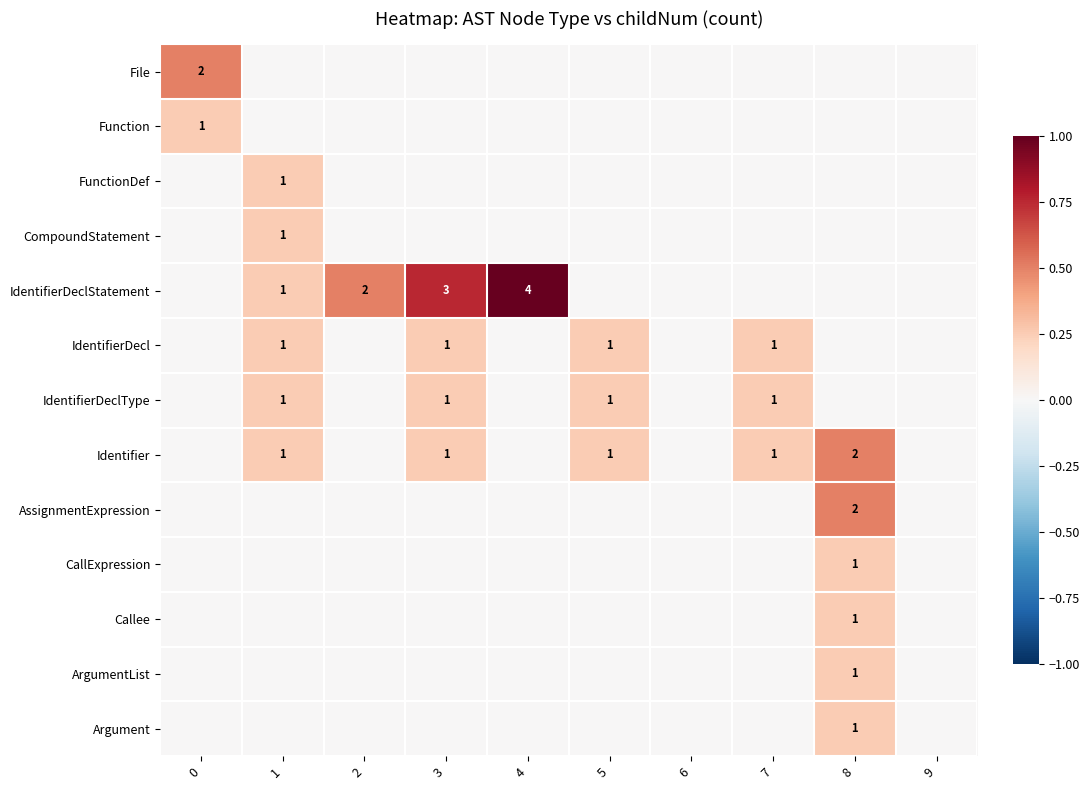

The value of Identifier at 1 is 2. True or false?

False